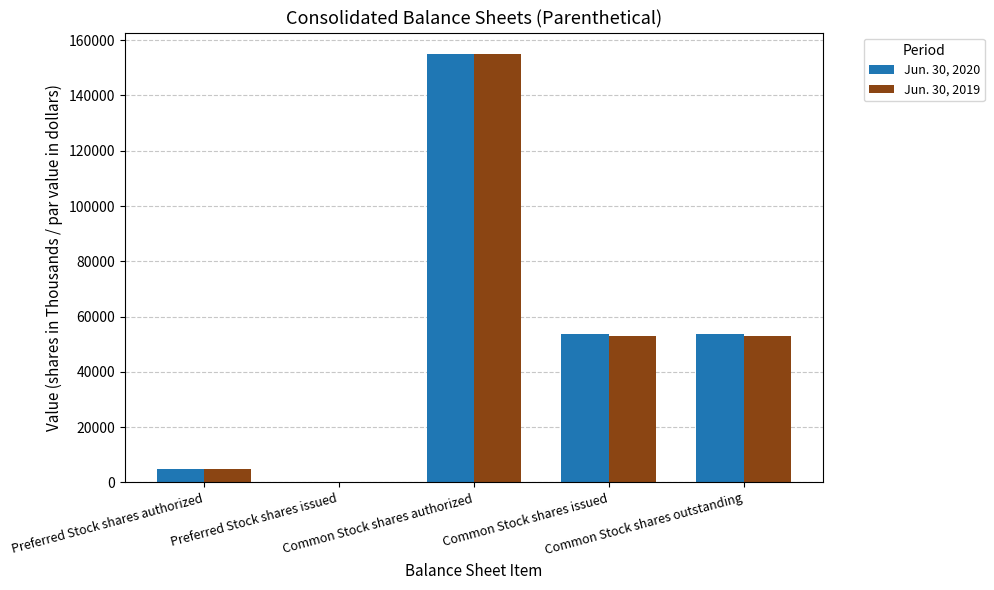

What is the average value of the Jun. 30, 2020 series?

53517